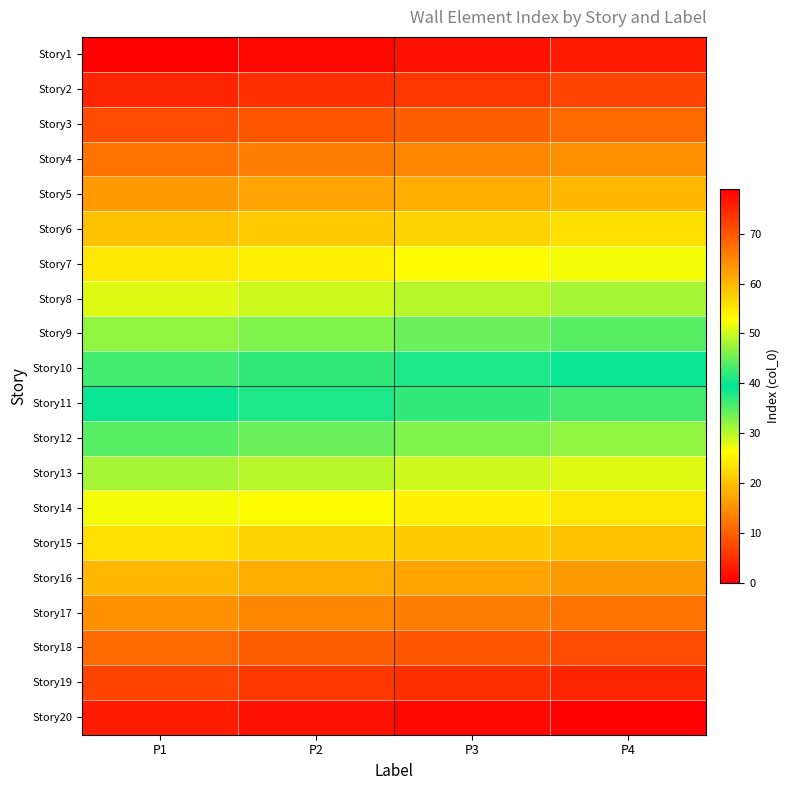

At which category is the sum across all series the highest?

P4